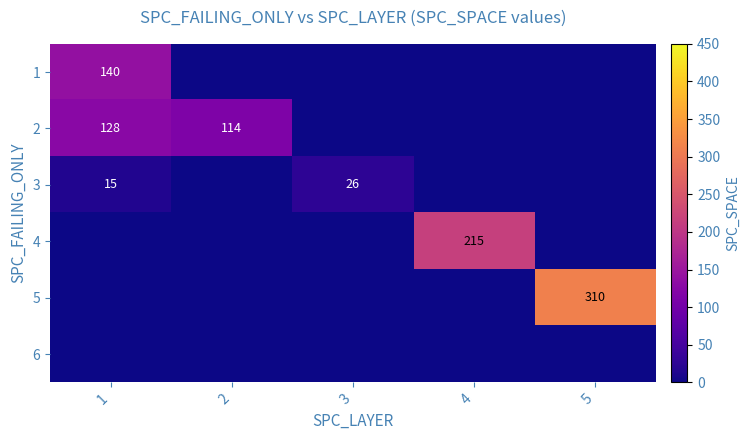

What is the highest value of the 4 series?

215